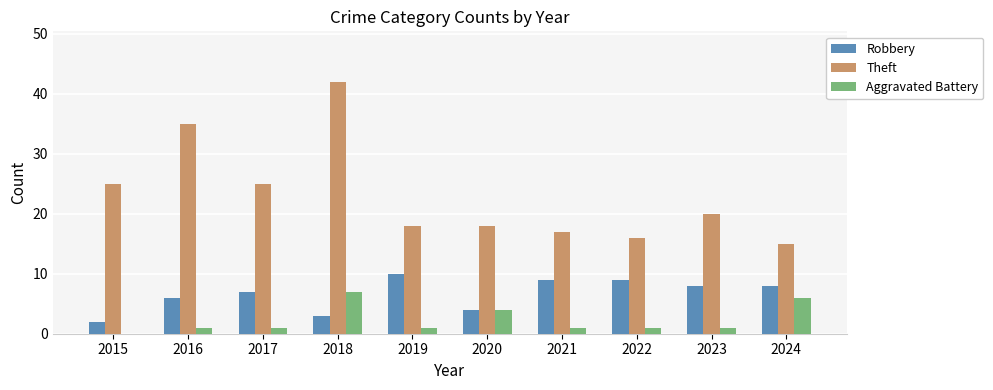

What is the maximum value for Theft?

42